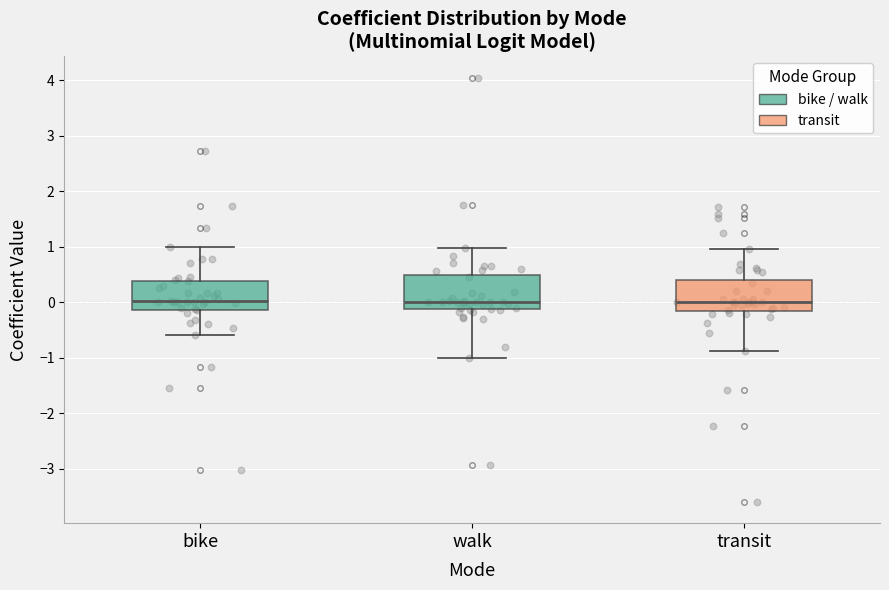

Reading left to right, transcribe this box plot: for each box, give where its median line is, the range the box spans, and where its two whiskers end, as read against the y-axis. The values are not printed on the chart, so give them approximately, as read against the axis.

bike: median 0.0, box -0.1 to 0.4, whiskers -0.6 to 1.0
walk: median 0.0, box -0.1 to 0.5, whiskers -1.0 to 1.0
transit: median 0.0, box -0.2 to 0.4, whiskers -0.9 to 1.0